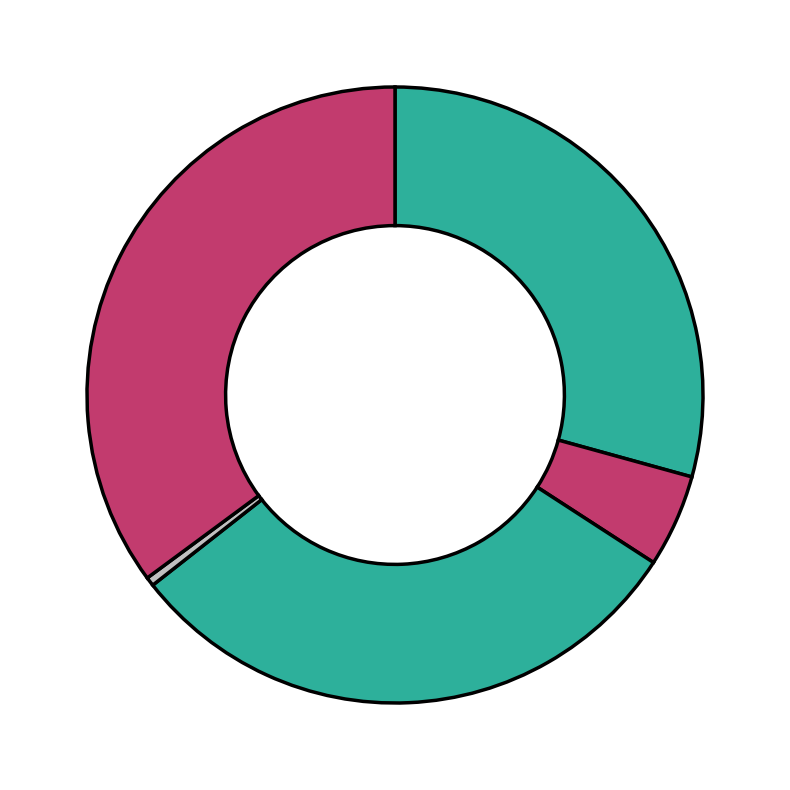

Count the number of slices in the pie.

5